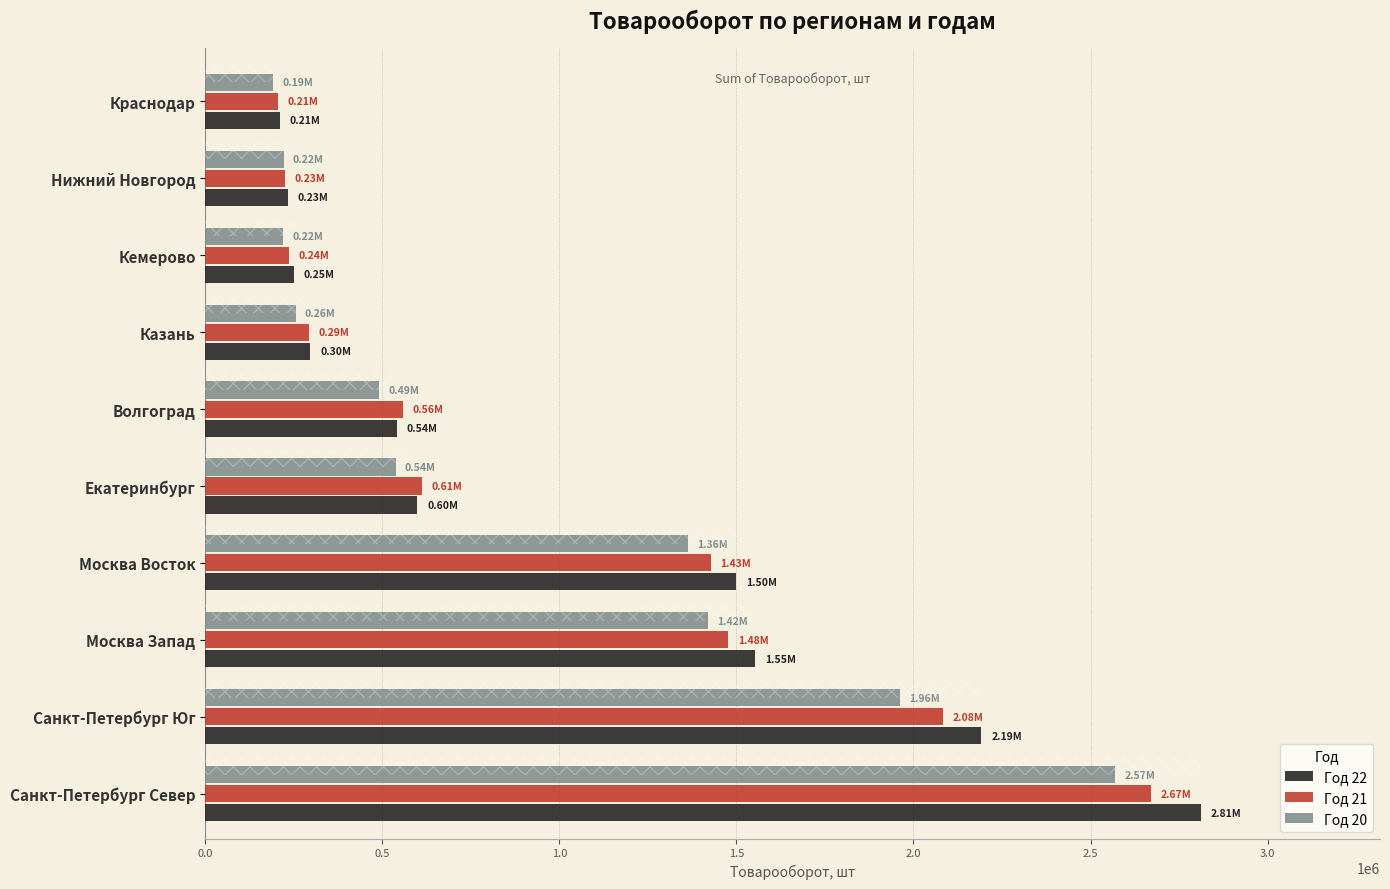

Which label corresponds to the largest value in the chart?

Санкт-Петербург Север